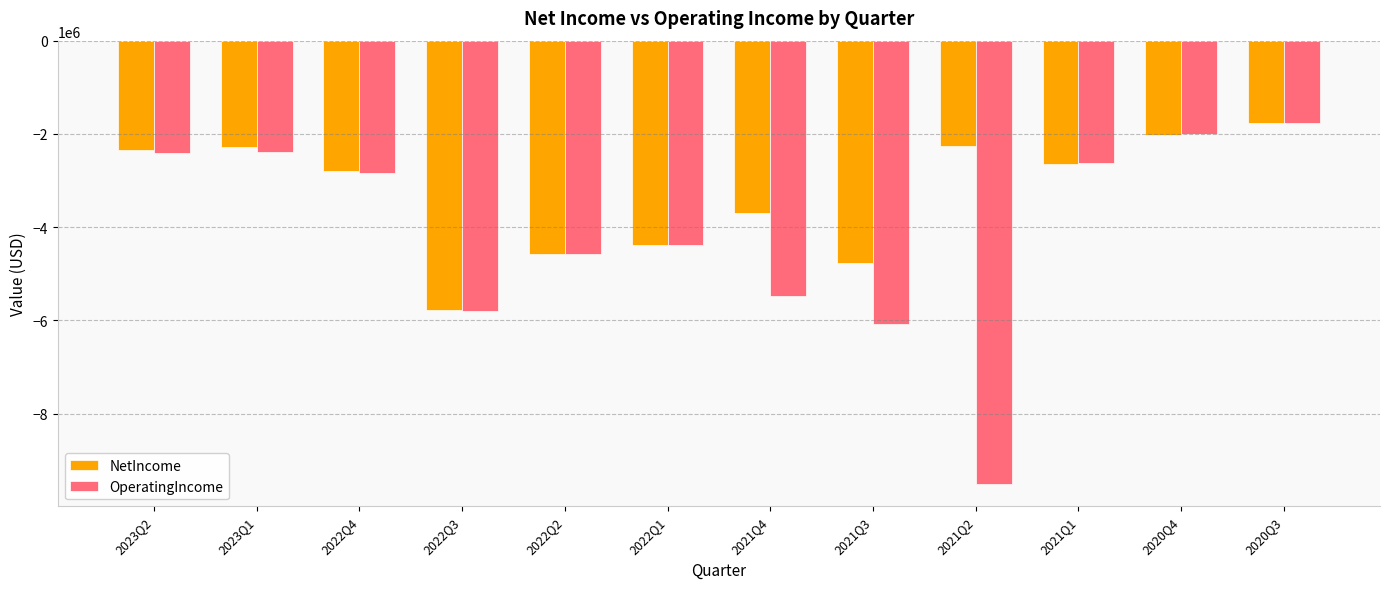

What is the difference between the second highest and second lowest values in the OperatingIncome series?

4062105